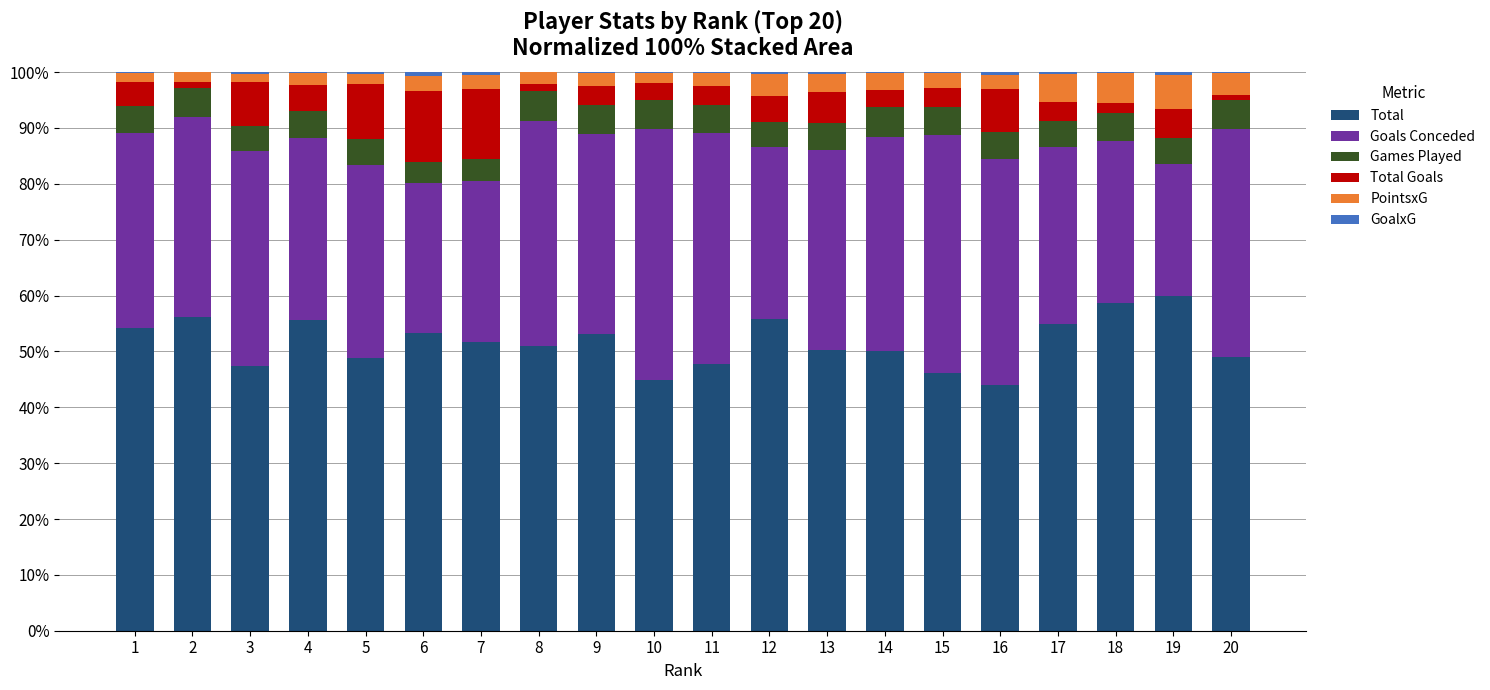

What is the maximum value for Total?

60.0